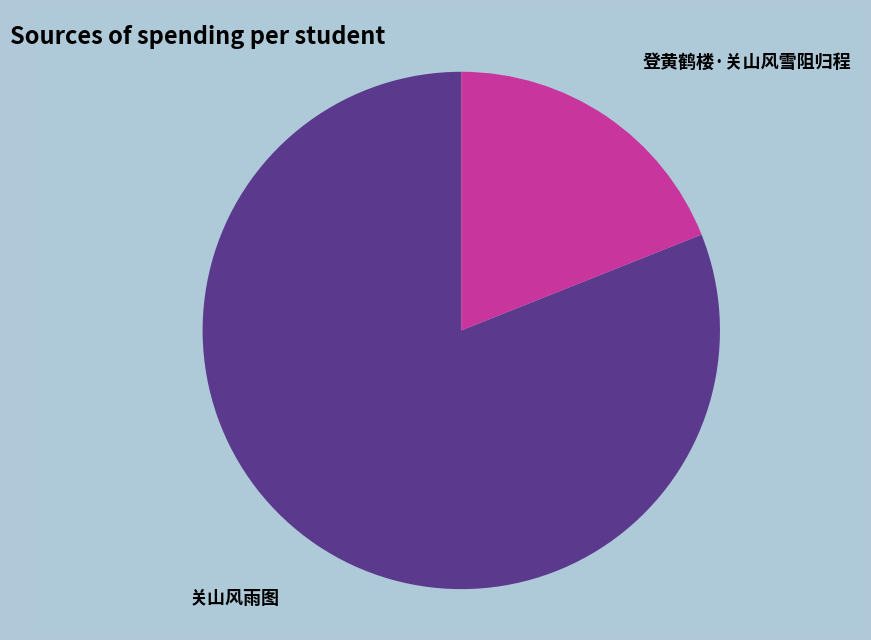

The 关山风雨图 slice represents 81% of the pie. True or false?

True